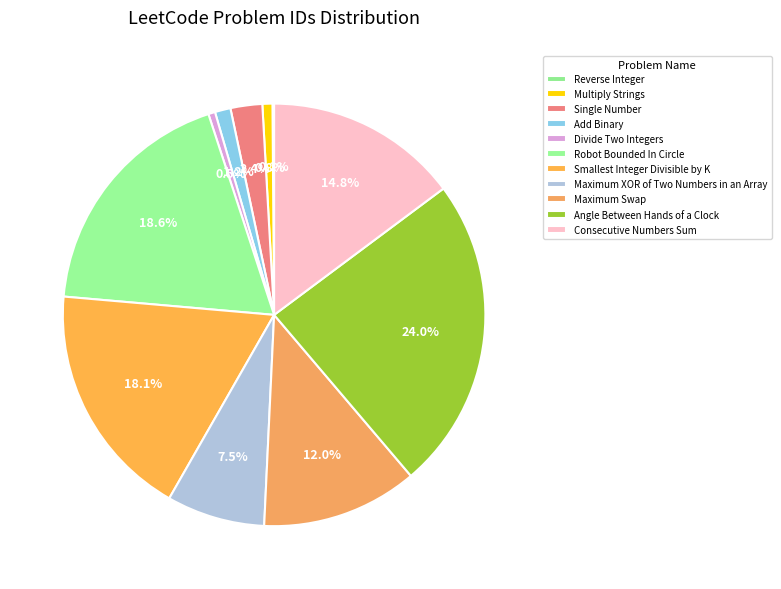

The Robot Bounded In Circle slice represents 19% of the pie. True or false?

True